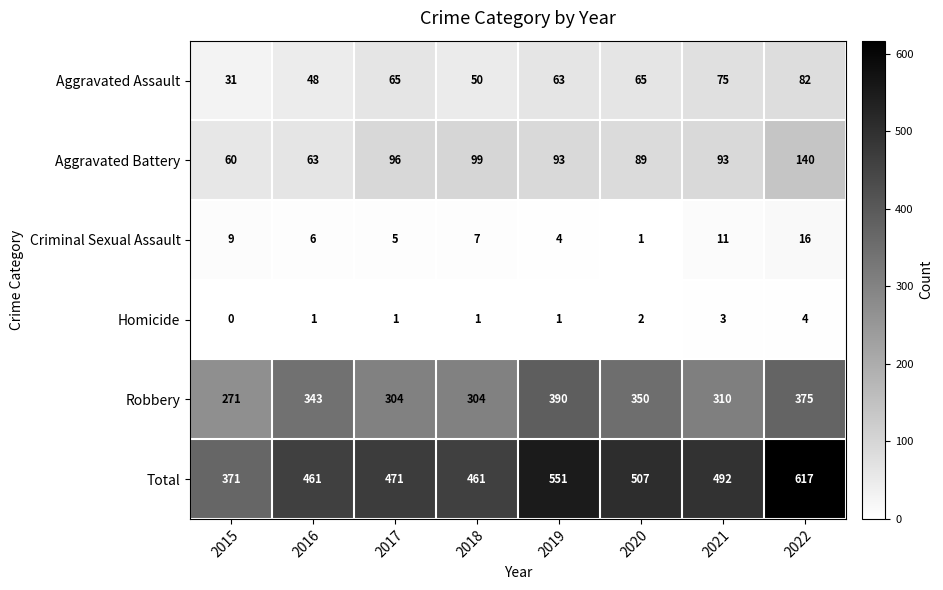

Between 2017 and 2021, which series saw the biggest shift?

Total